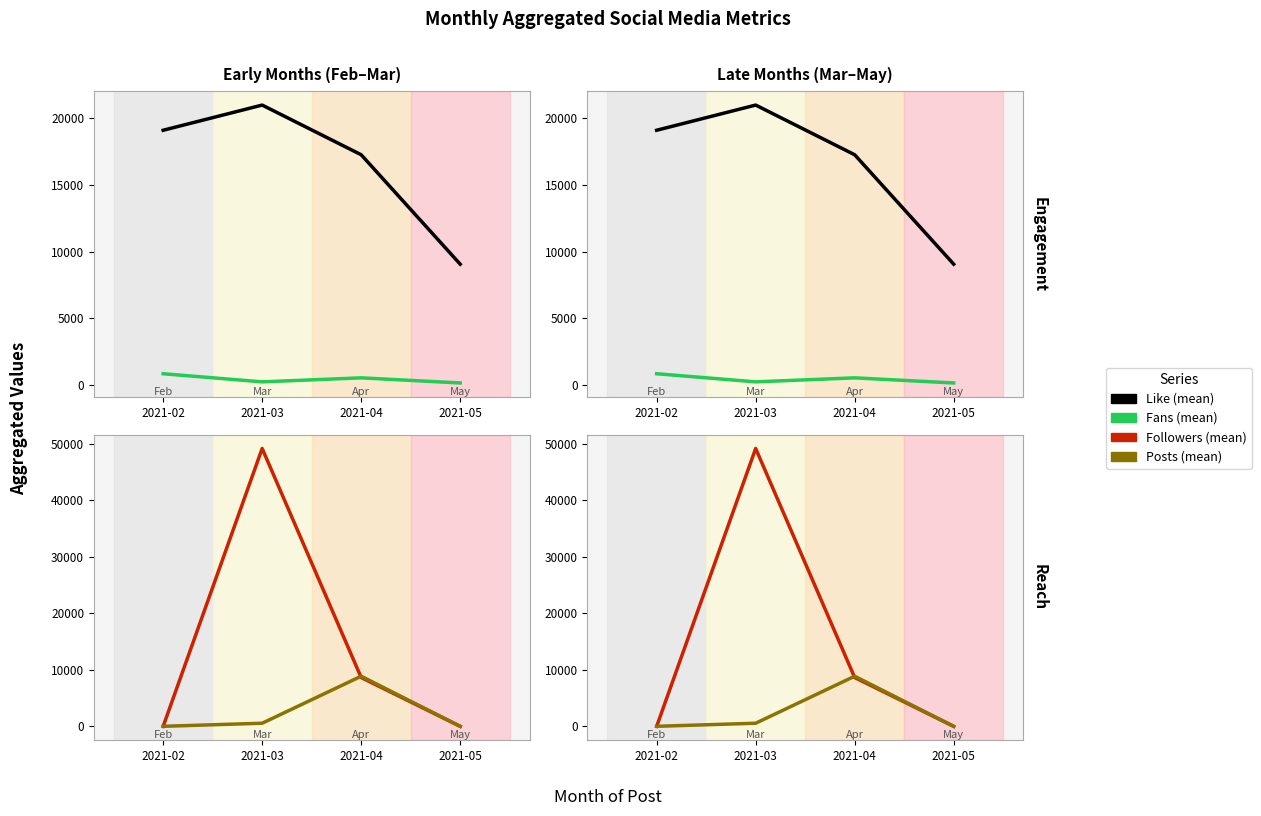

What is the value of the Followers (mean) point at the 1st from the left?

12